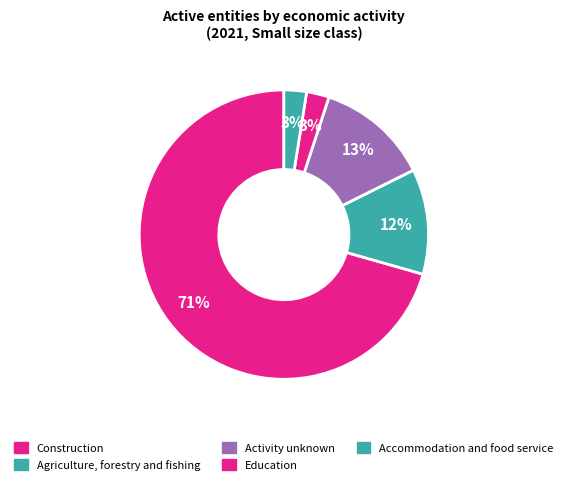

Is there any slice that represents more than half of the pie?

Yes